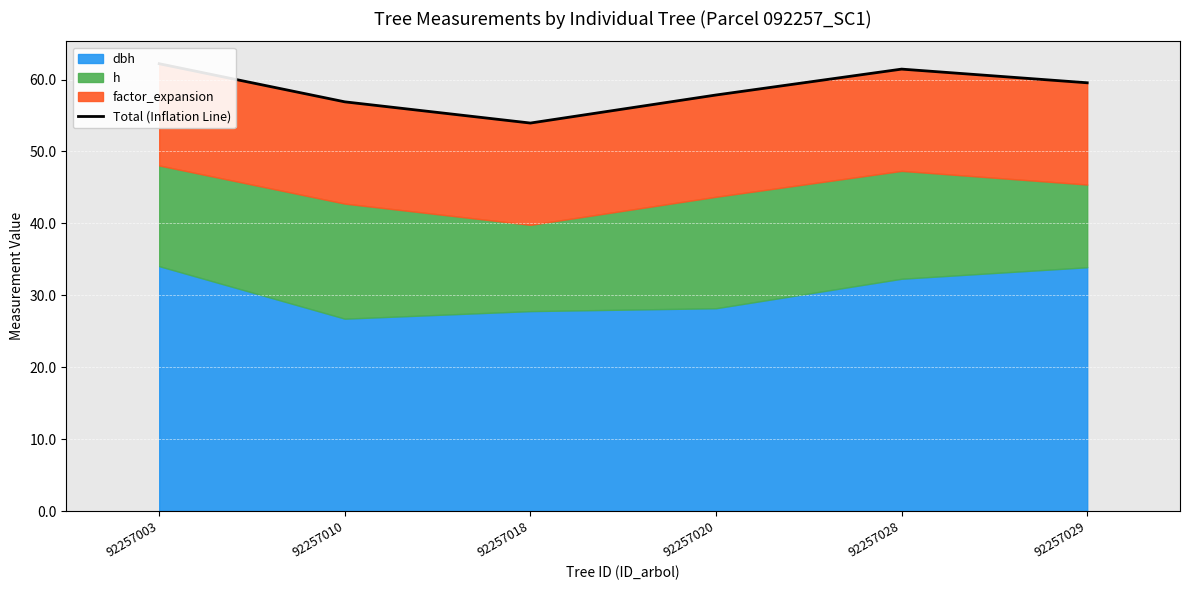

At which category does the chart reach its minimum across all series?

92257018